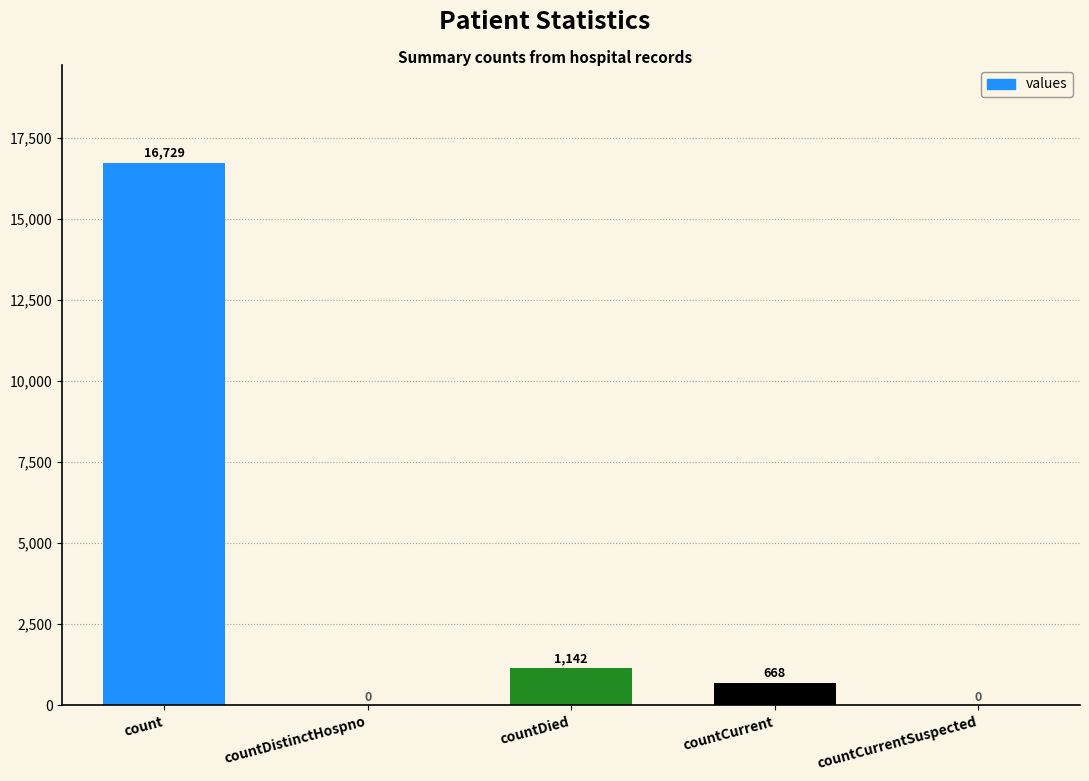

What is the difference between the values at count and countCurrent?

16061